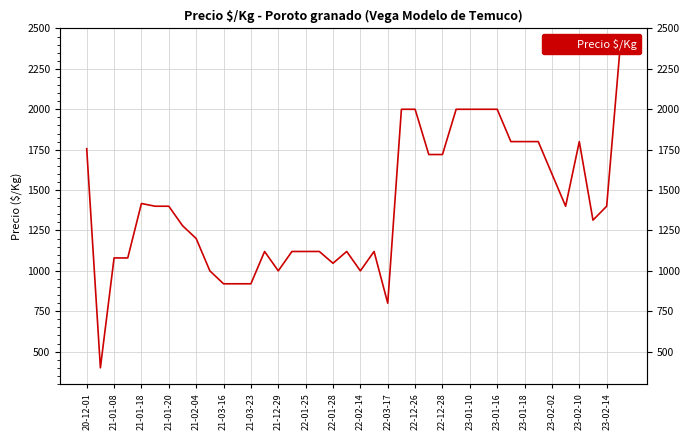

How many lines are shown in the chart?

1